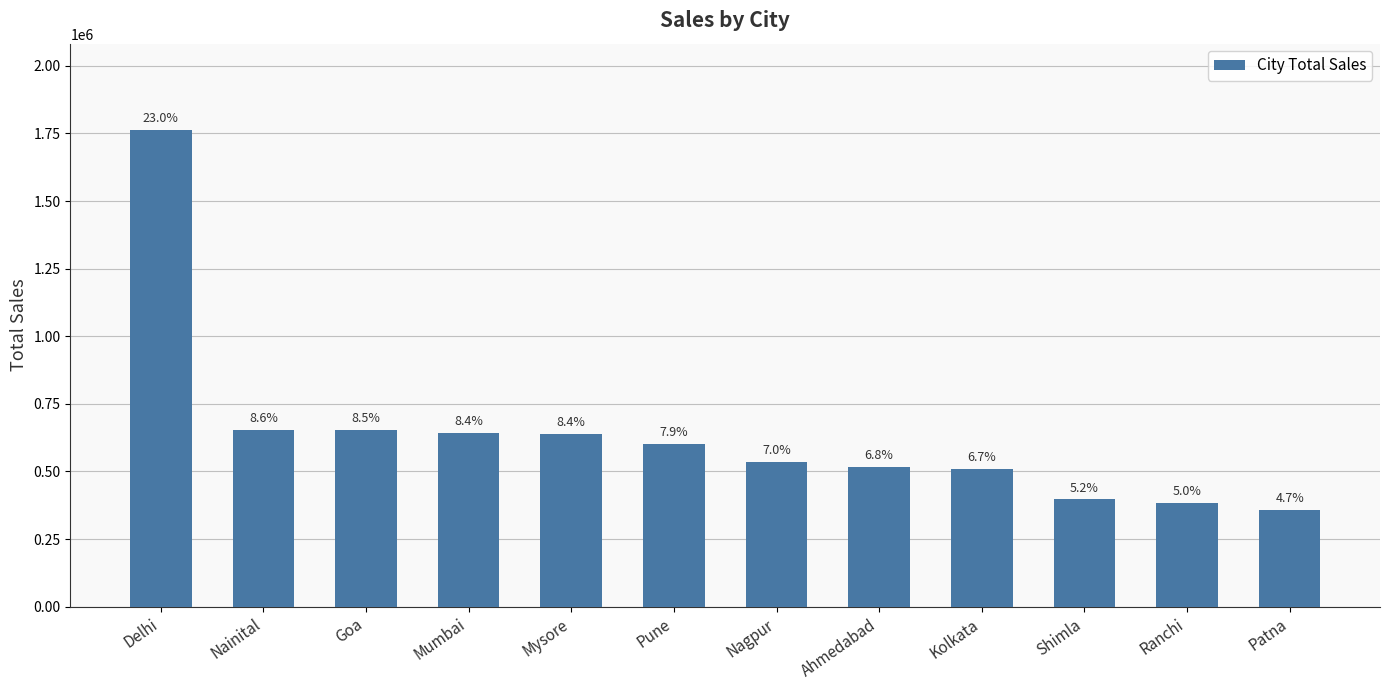

Rank the categories by value from highest to lowest.

Delhi, Nainital, Goa, Mumbai, Mysore, Pune, Nagpur, Ahmedabad, Kolkata, Shimla, Ranchi, Patna